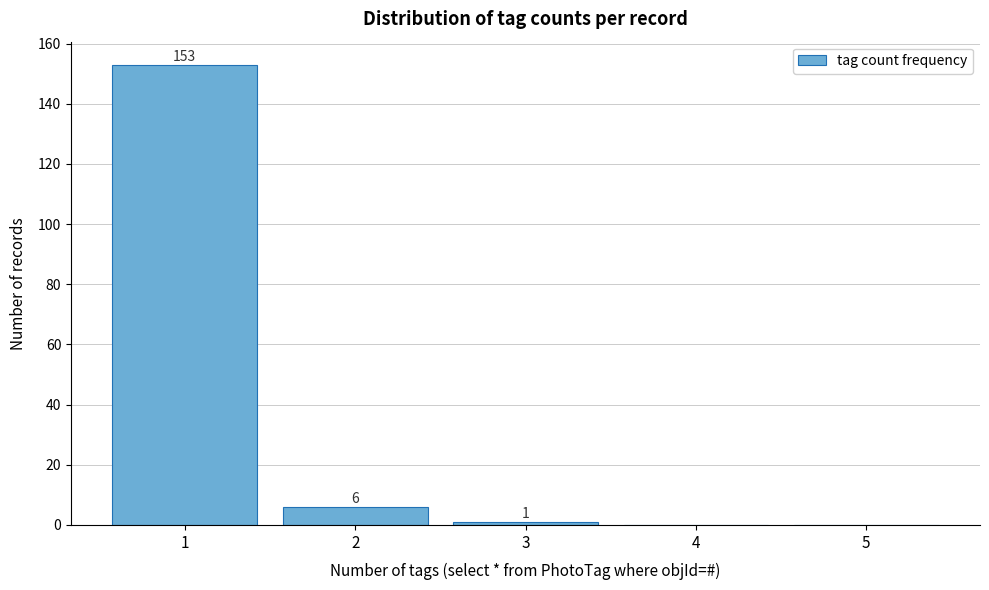

Reading left to right, list all the values displayed in this chart.

1=153	2=6	3=1	4=0	5=0